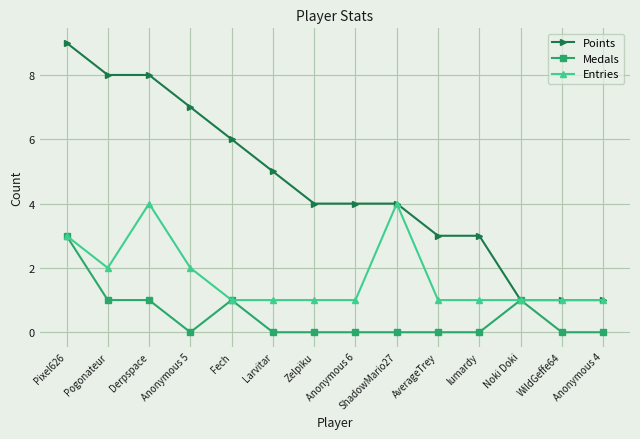

What is the sum of all Points values?

64